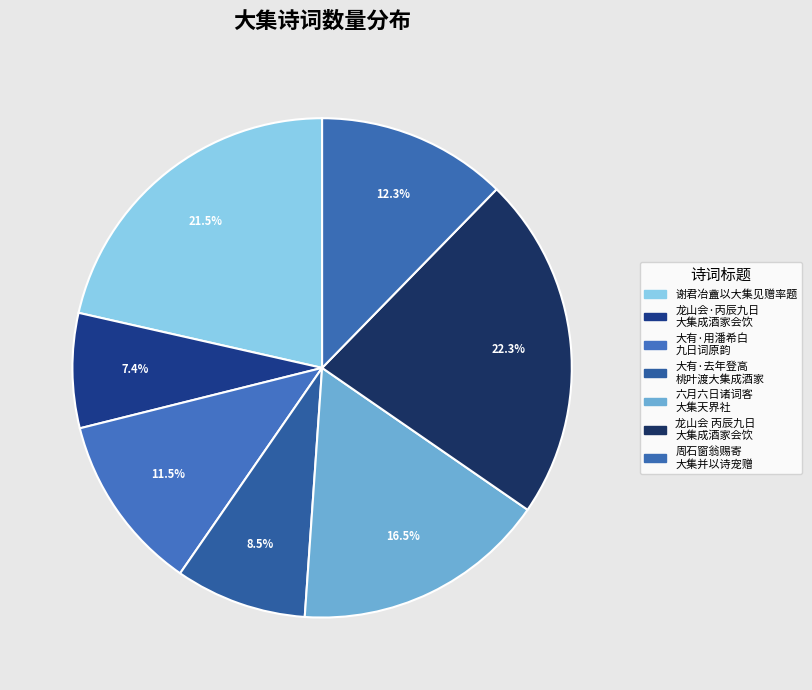

Which category has the smallest portion of the pie?

龙山会·丙辰九日 大集成酒家会饮